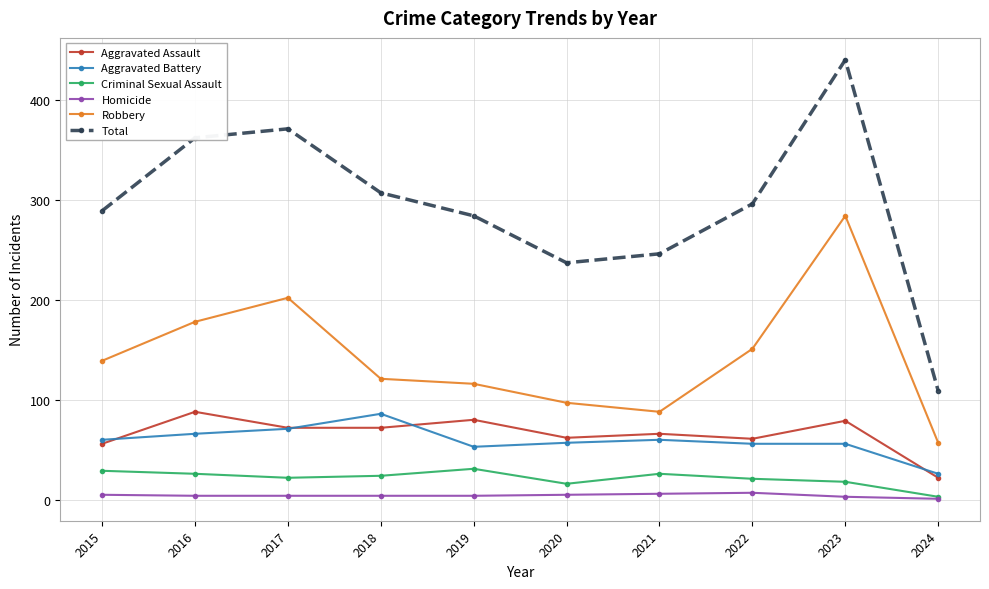

How many values in the Aggravated Battery series are below 60?

5